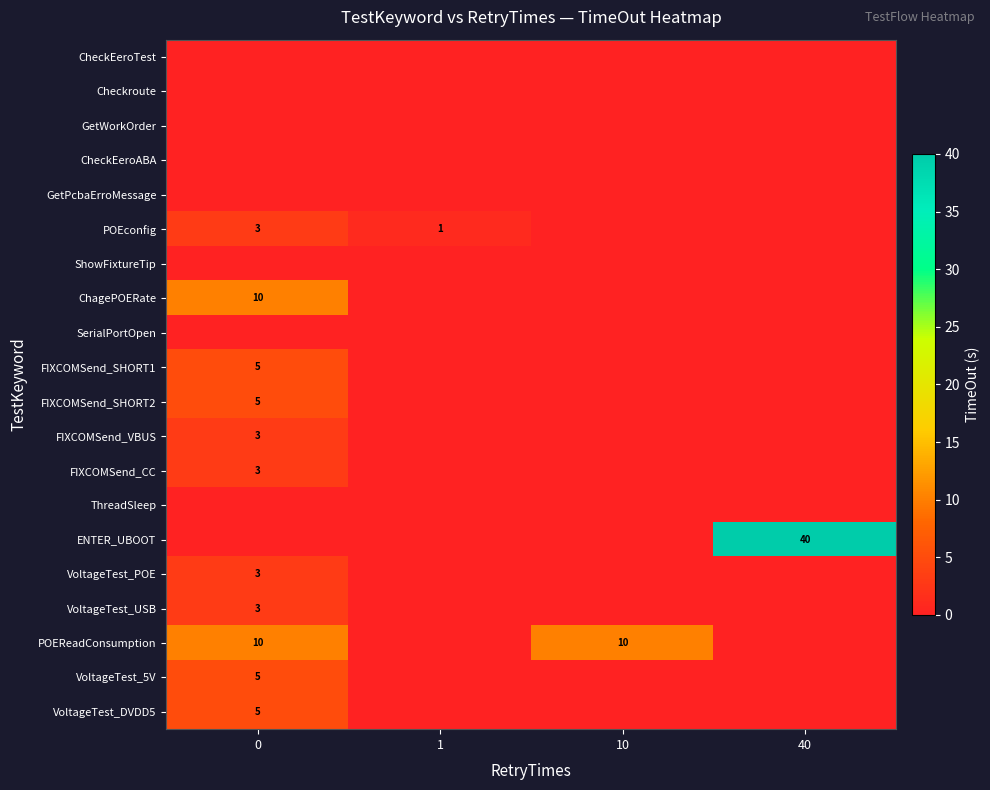

The value of VoltageTest_5V at 0 is 5. True or false?

True